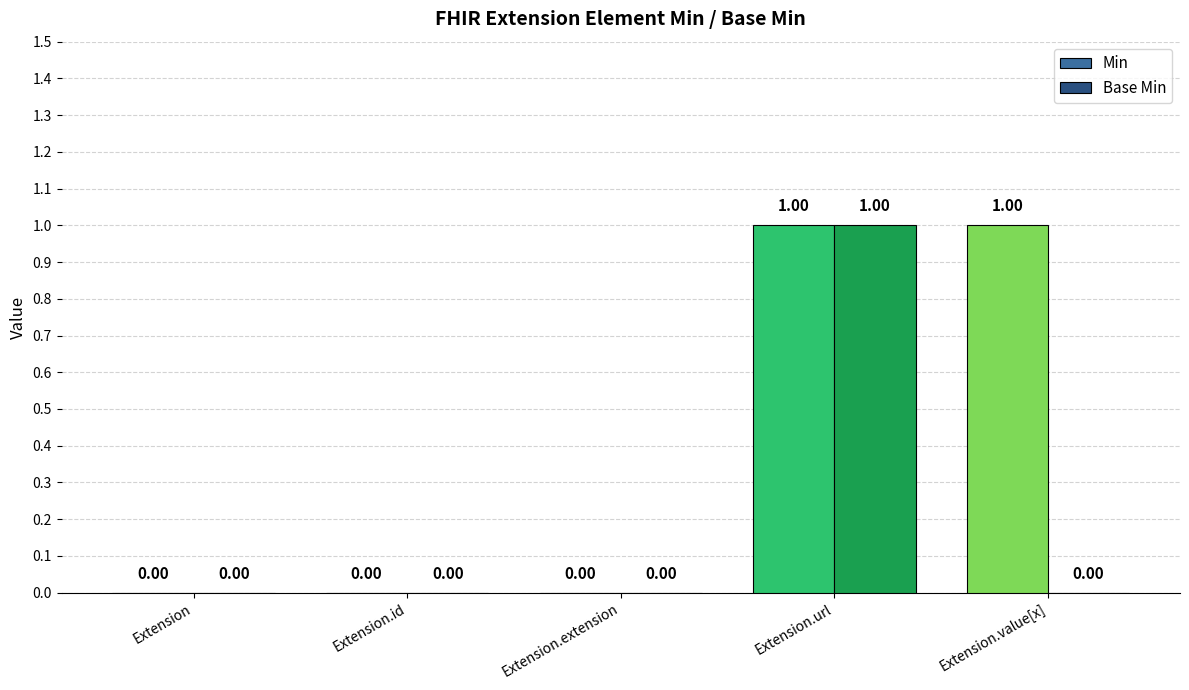

Is the value of Base Min at Extension.extension greater than the value of Min at Extension.url?

No